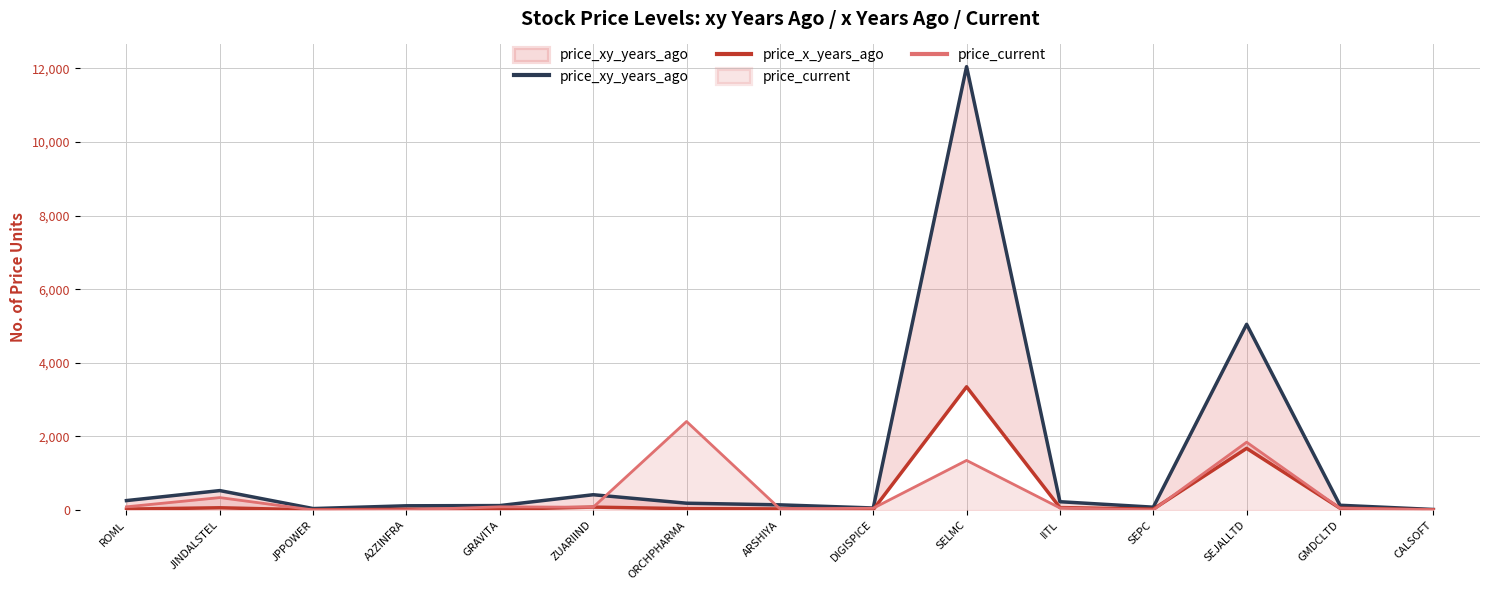

List the series in order of their peak value, highest first.

price_xy_years_ago, price_x_years_ago, price_current